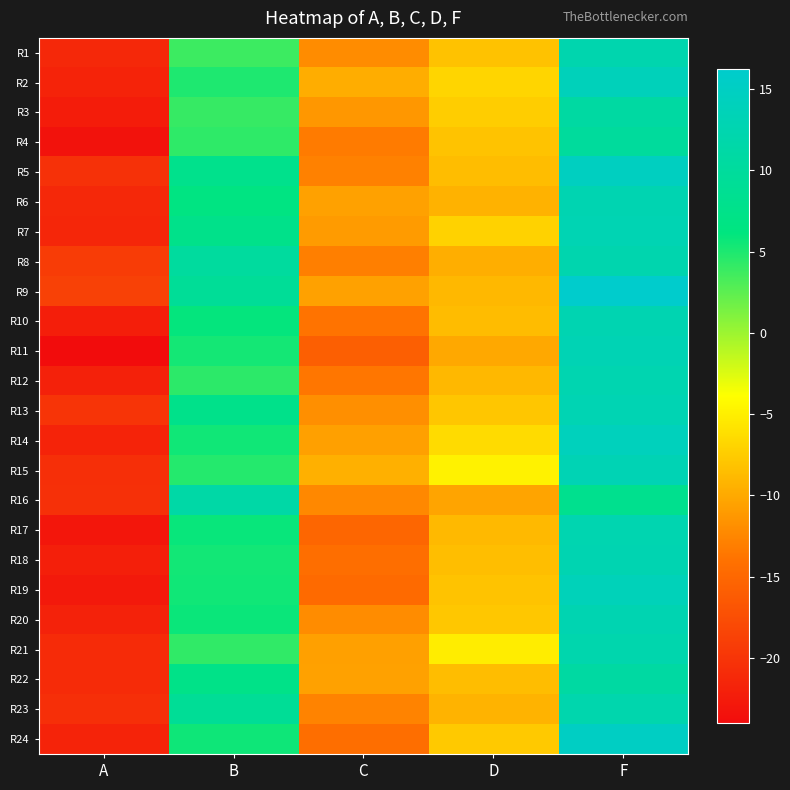

Which series has the largest total across all categories?

R9